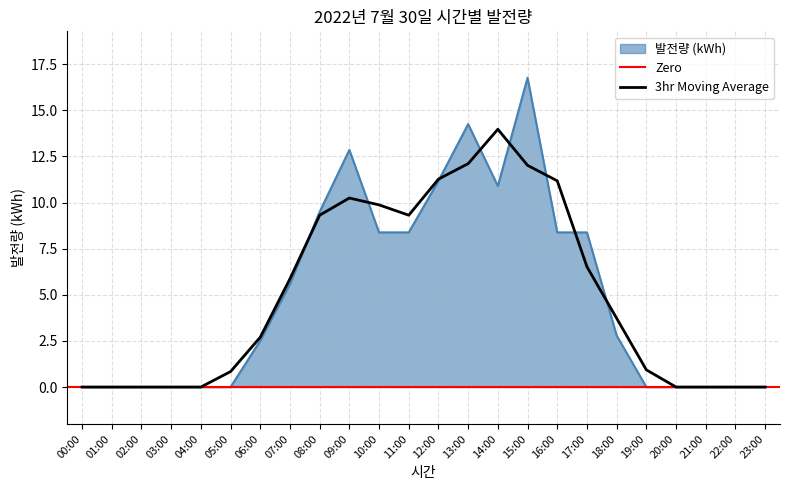

What is the value of the 8th point from the left?

5.6